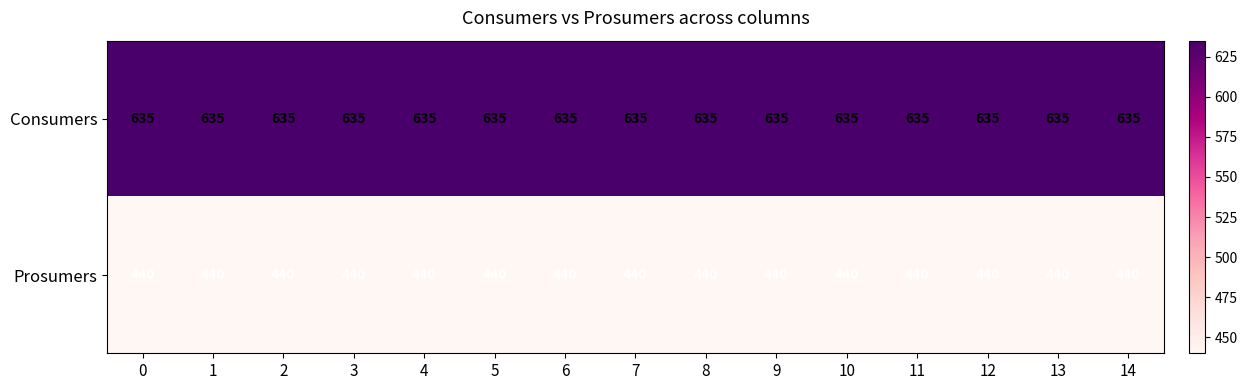

Rank the series by their average value, from highest to lowest.

Consumers, Prosumers